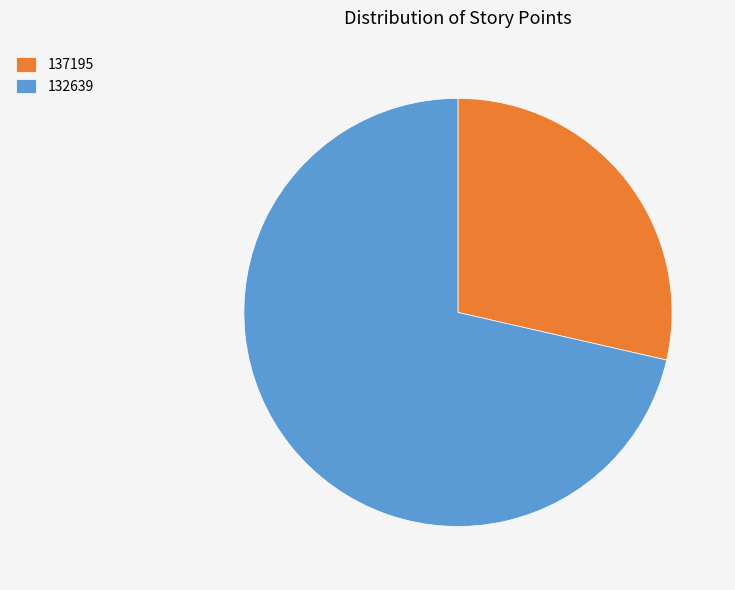

Approximately how many times larger is the value at 132639 compared to 137195?

2.5